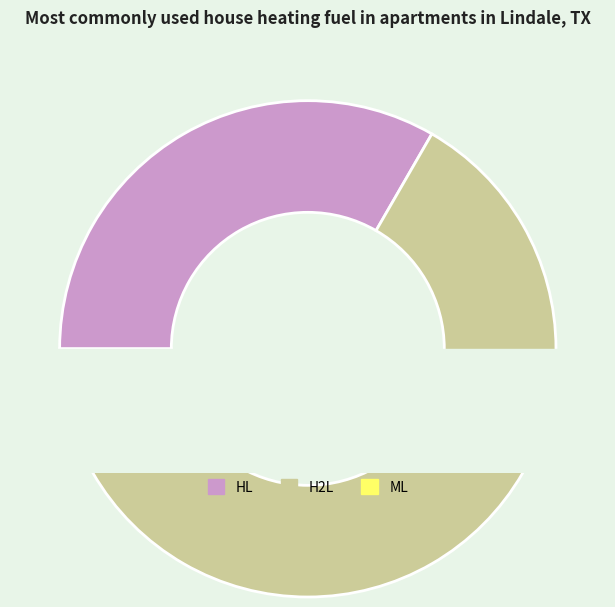

To the nearest percent, what is the average slice percentage?

33%